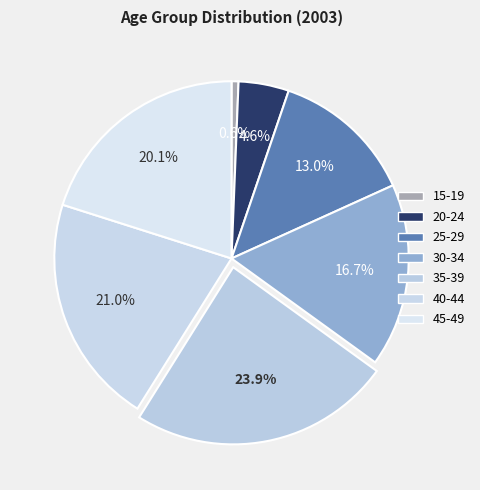

To the nearest percent, what percentage of the pie is 25-29?

13%